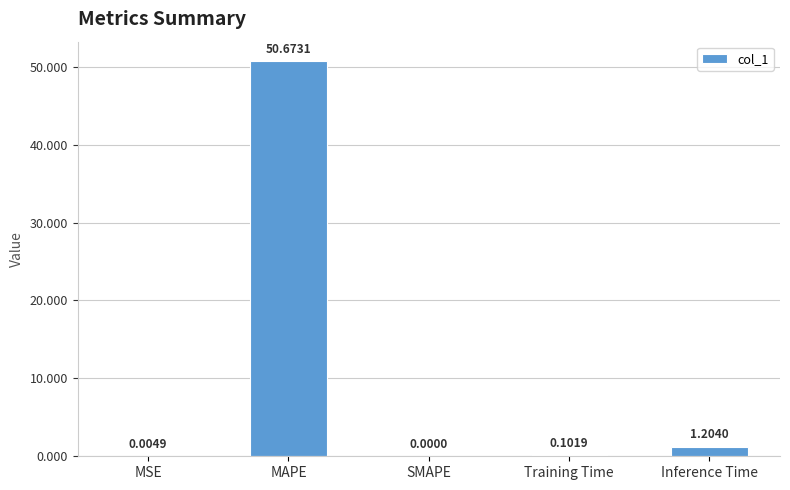

What is the maximum value shown in the chart?

50.7